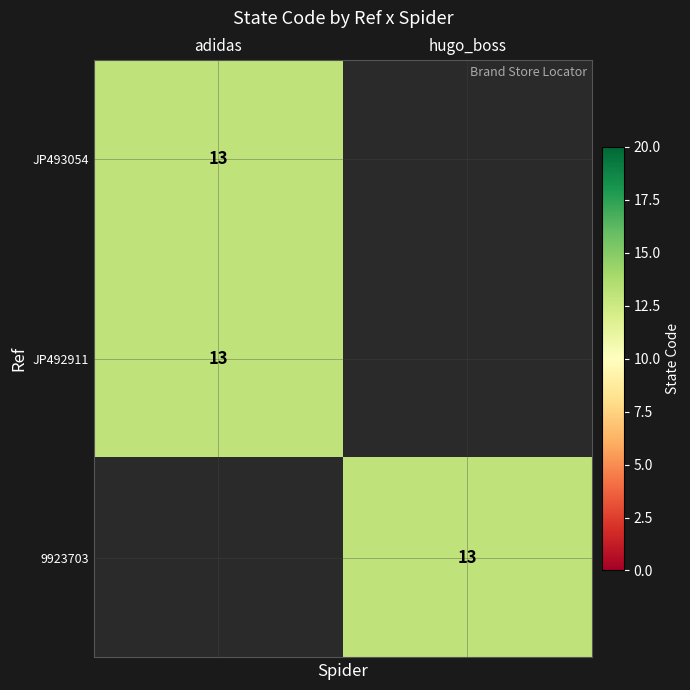

True or false: JP493054 has a value of 5 at adidas.

False